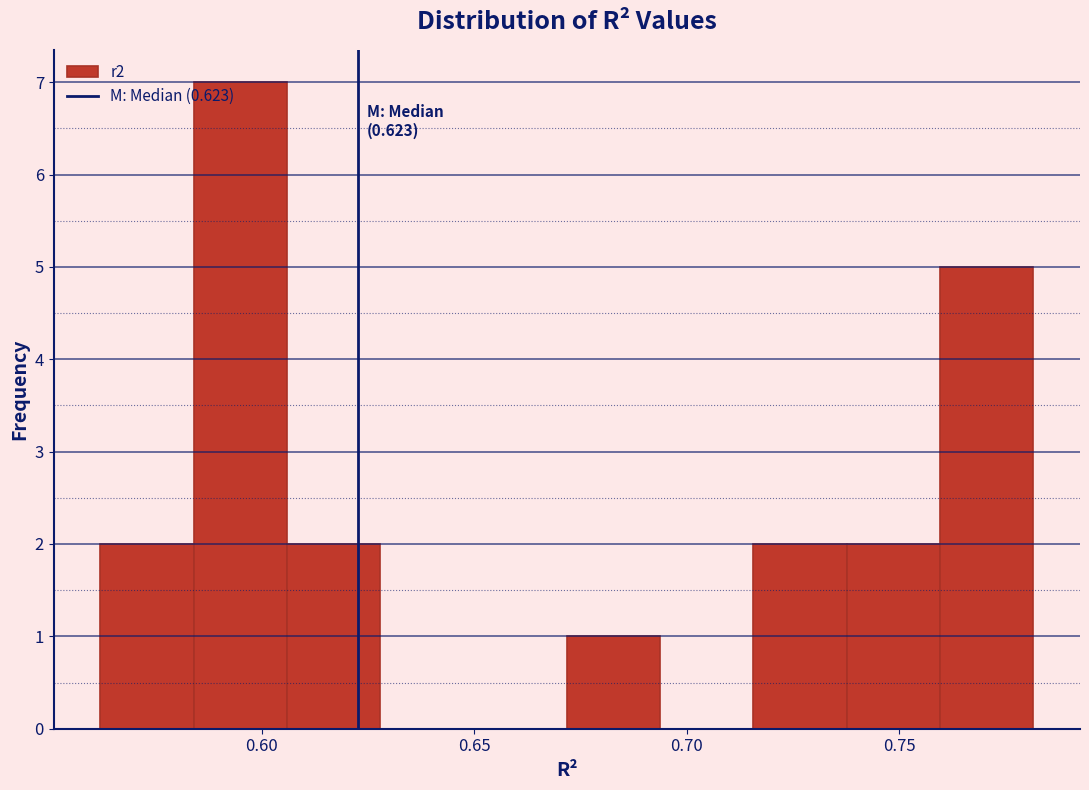

Over which range of the x-axis is the bar tallest?

0.585 to 0.605